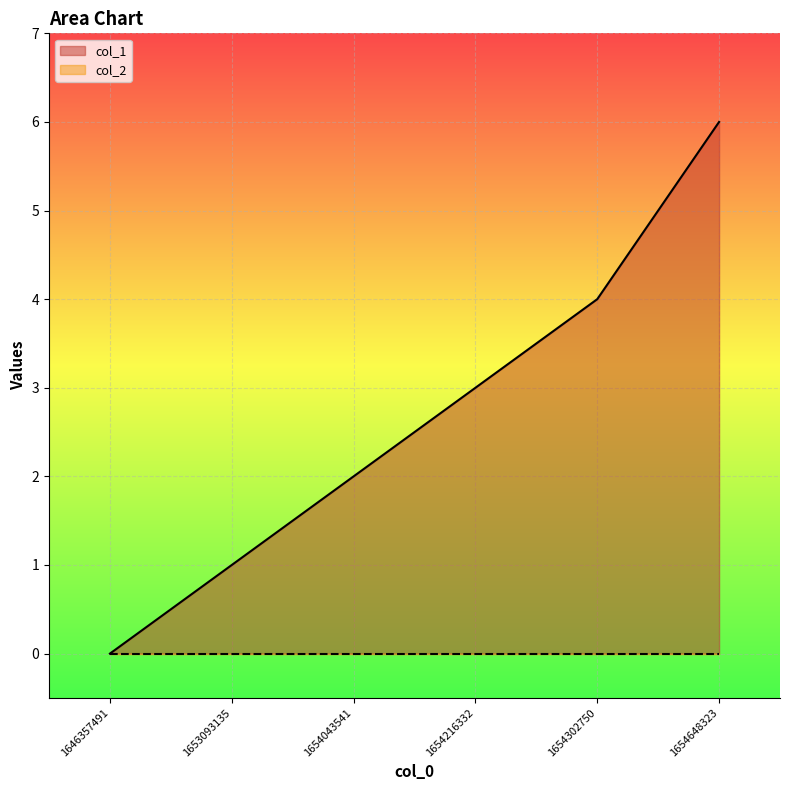

Rank the categories by value from lowest to highest.

1646357491, 1653093135, 1654043541, 1654216332, 1654302750, 1654648323